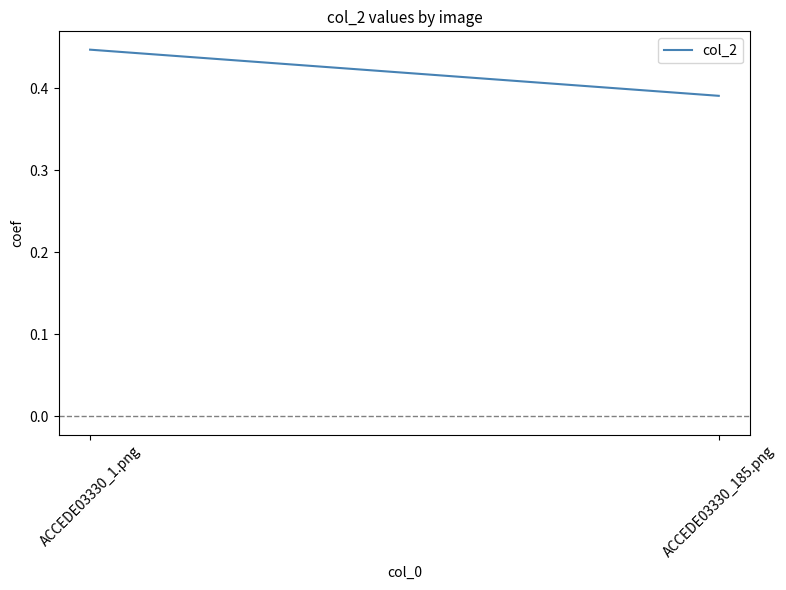

Reading left to right, what are all the values shown in this chart?

0.4	0.4